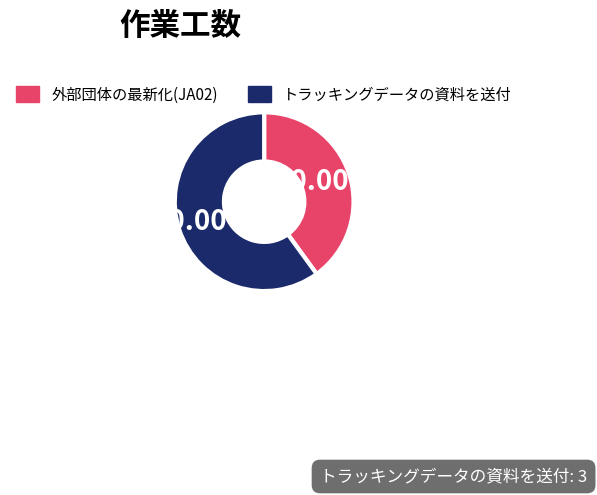

What percentage do 外部団体の最新化(JA02) and トラッキングデータの資料を送付 together represent?

100.0%